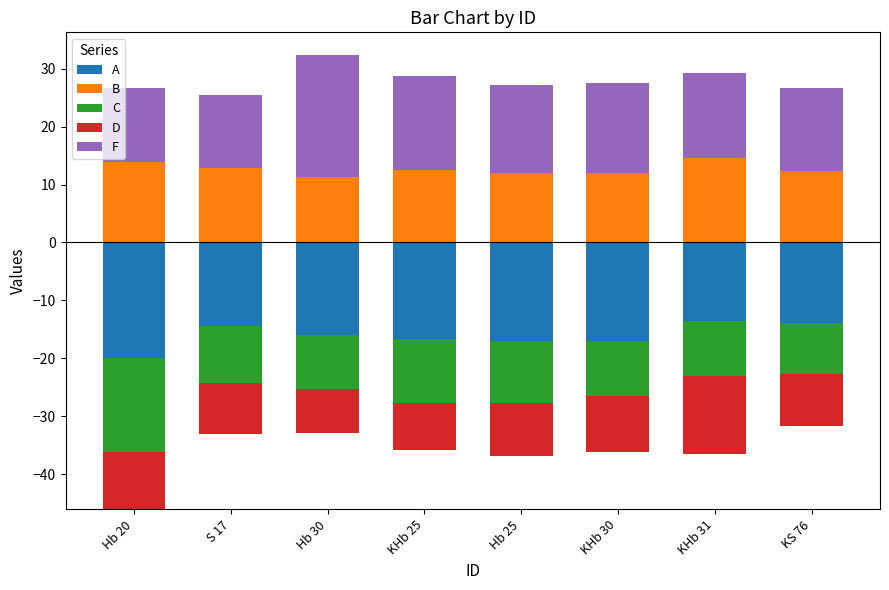

The value of B at KS 76 is 17.7. True or false?

False